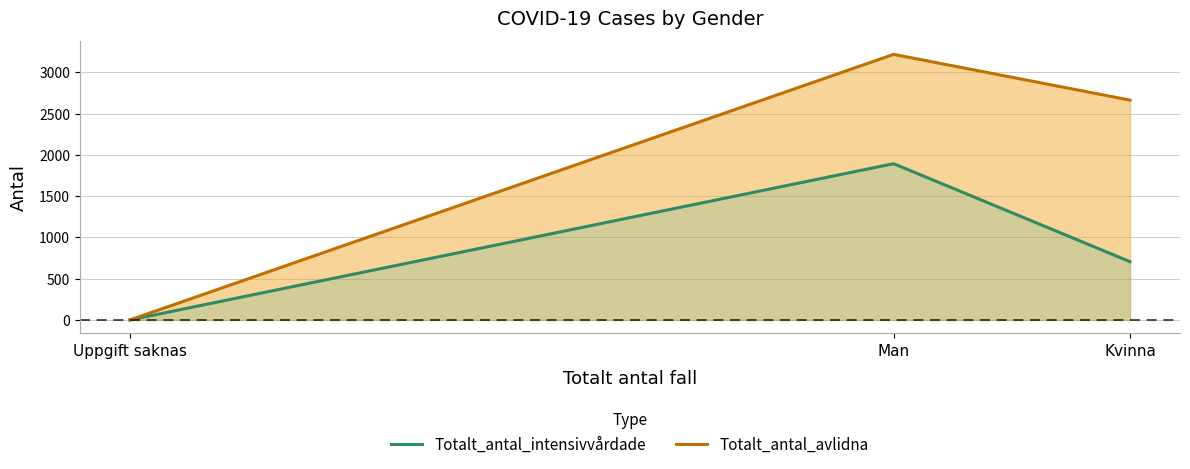

What is the label of the 1st point from the left?

Uppgift saknas